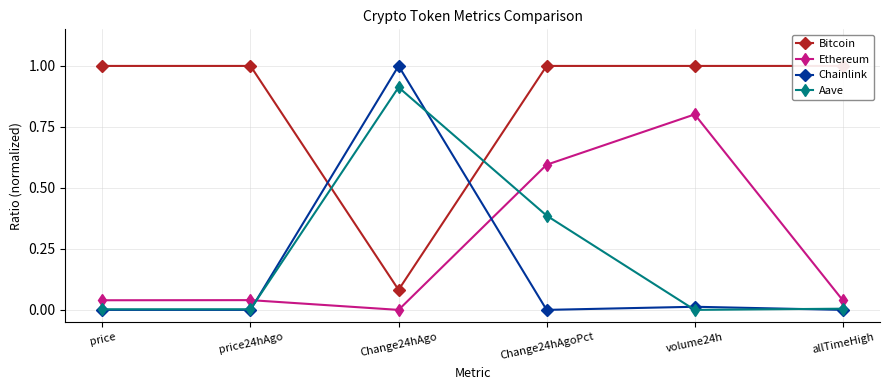

Reading right to left, transcribe all the data shown in this chart.

Bitcoin: 1.0	1.0	1.0	0.1	1.0	1.0
Ethereum: 0.0	0.8	0.6	0.0	0.0	0.0
Chainlink: 0.0	0.0	0.0	1.0	0.0	0.0
Aave: 0.0	0.0	0.4	0.9	0.0	0.0